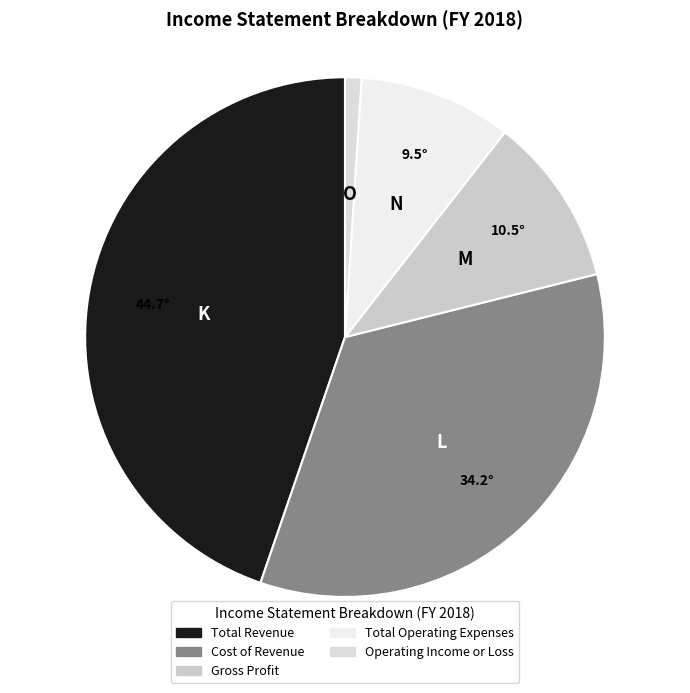

Which slice is the smallest?

Operating Income or Loss